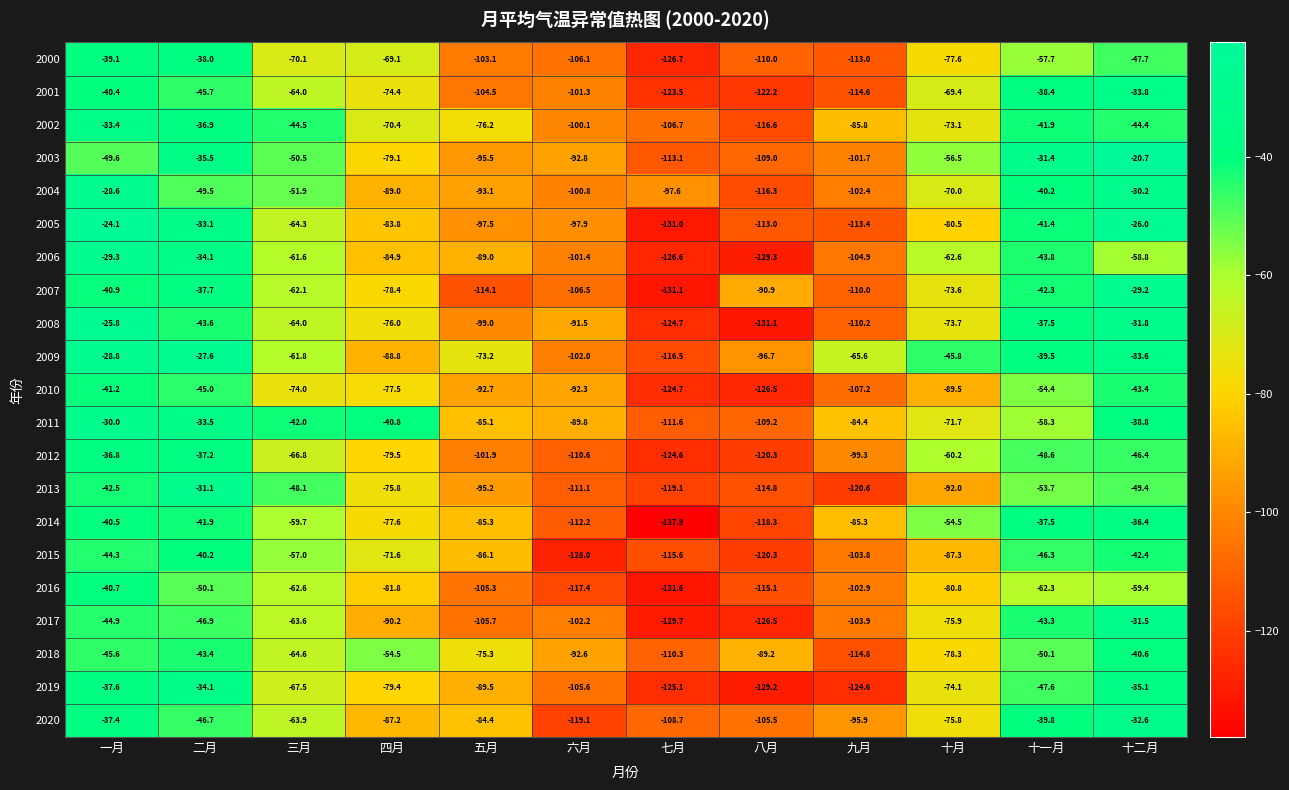

At which label is 2013 closest to -75?

四月